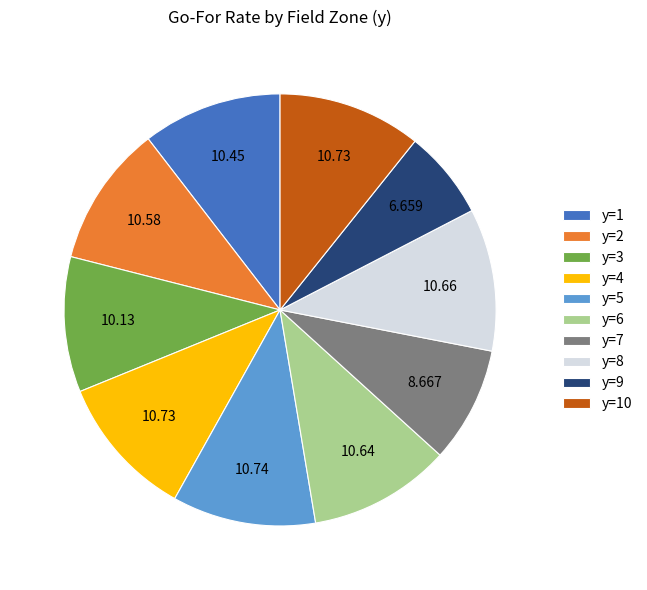

Combined, do y=5 and y=3 account for over 50%?

No